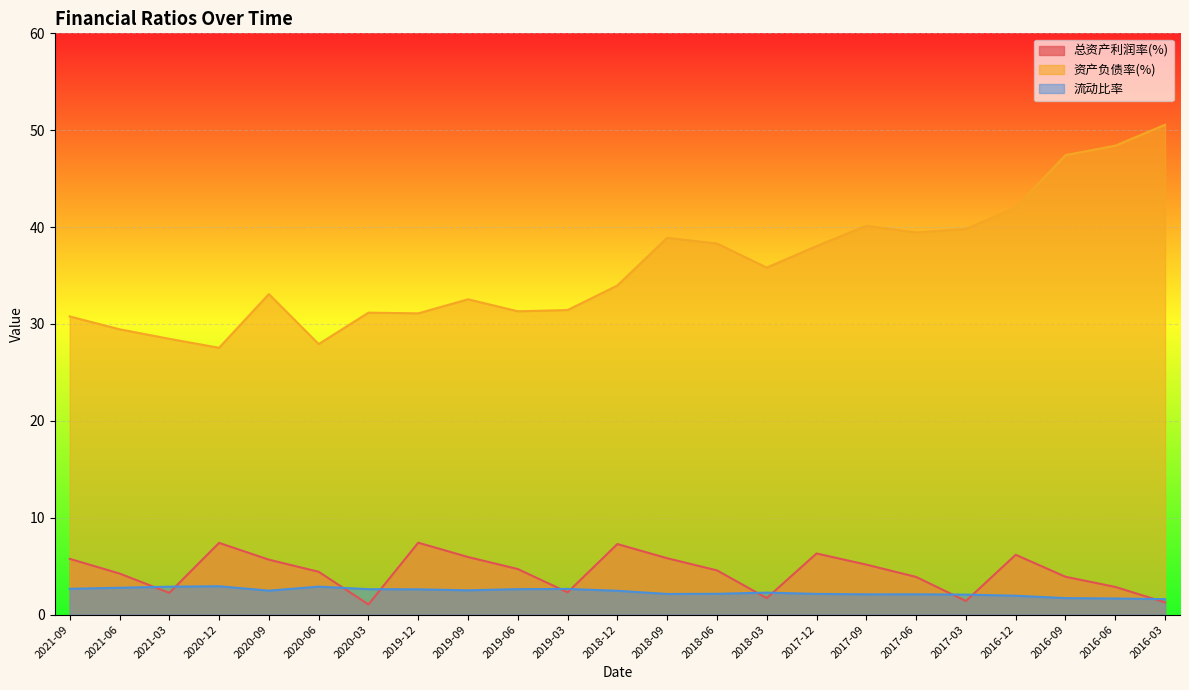

What is the sum of the 资产负债率(%) values at 2019-03 and 2020-03?

62.6